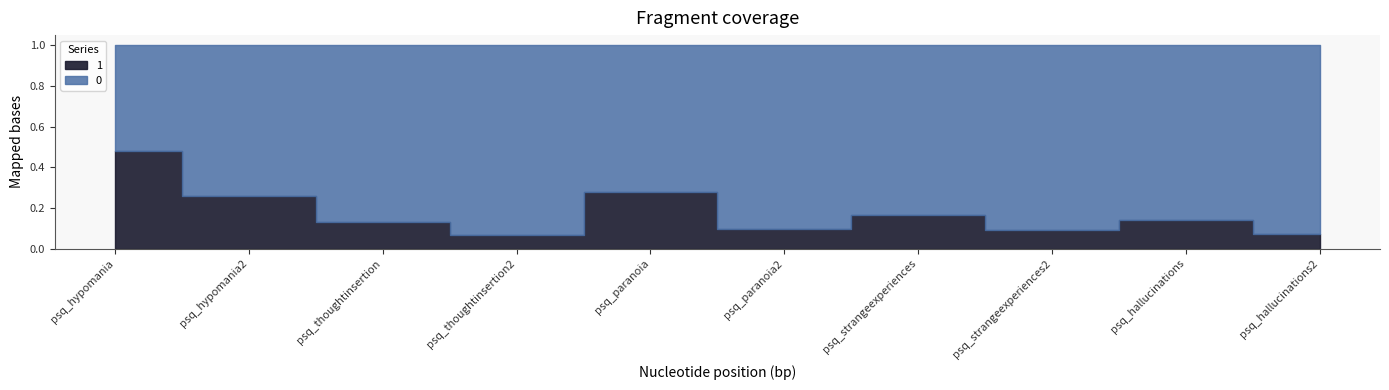

What position from the right is psq_strangeexperiences?

4